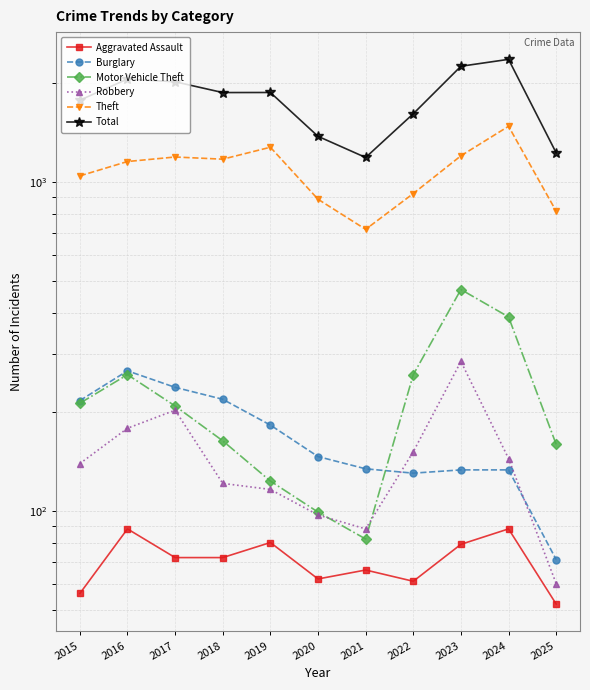

What is the value of the Burglary point at the 2nd from the left?

266